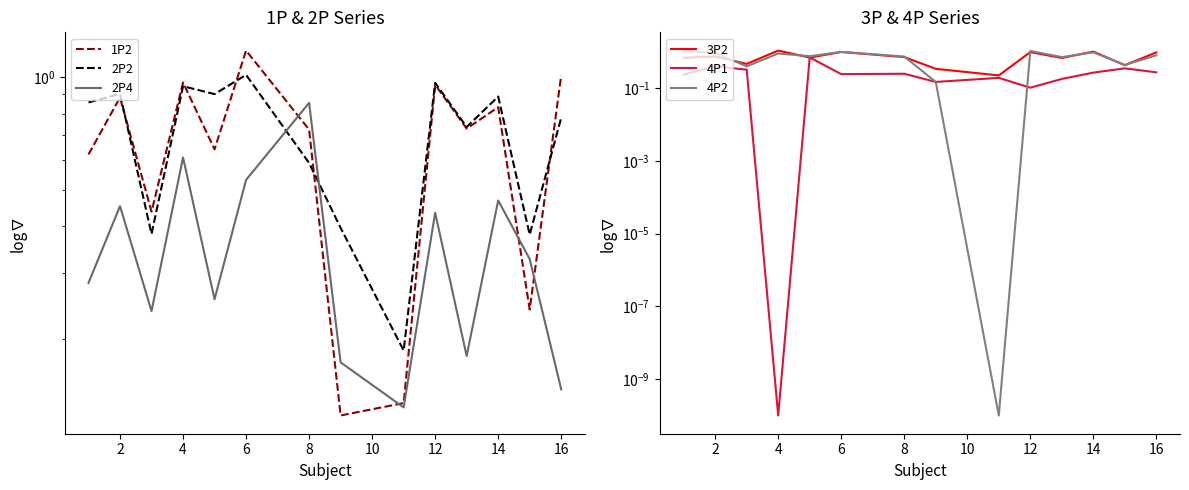

How many lines are shown in the chart?

6